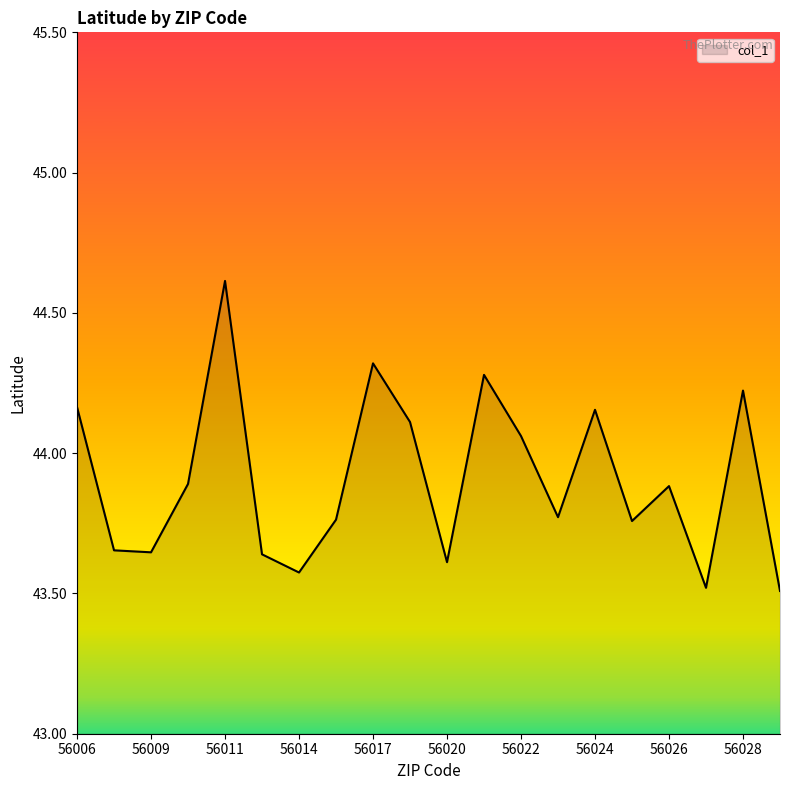

How many lines are shown in the chart?

1